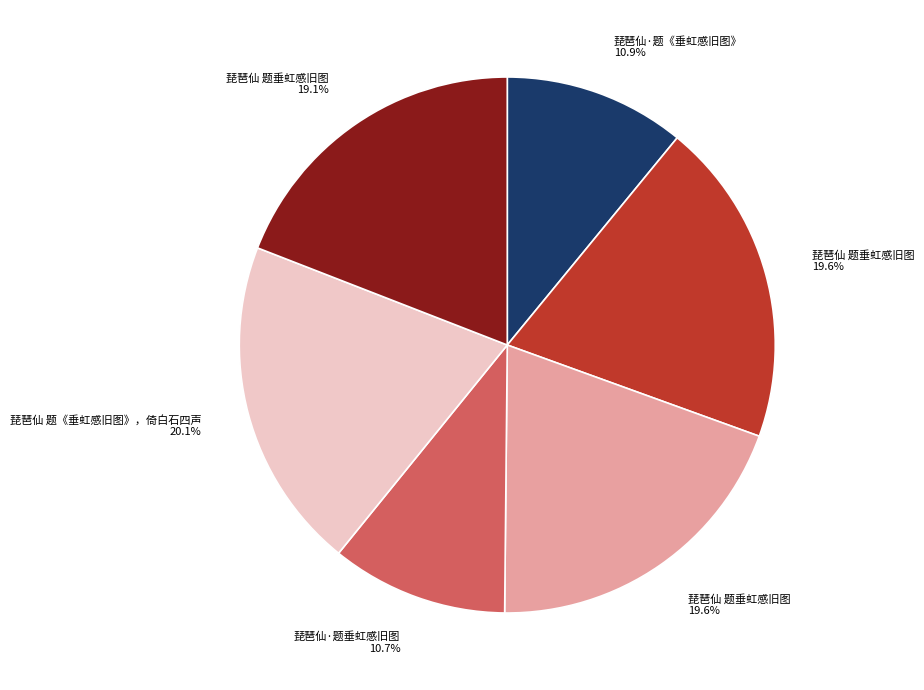

Does any single category account for the majority?

No